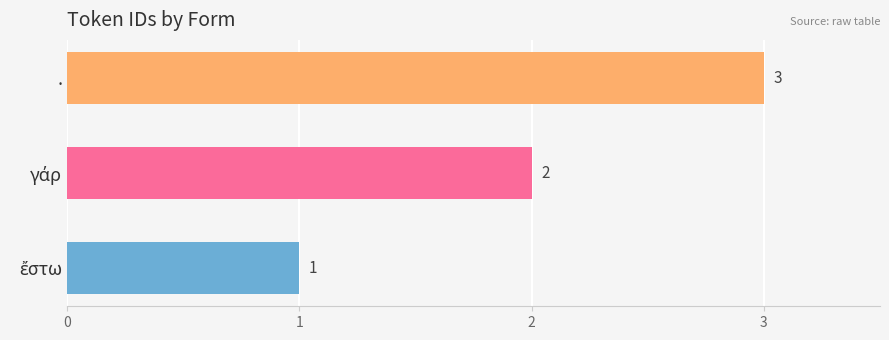

How many values are between 1 and 3?

3